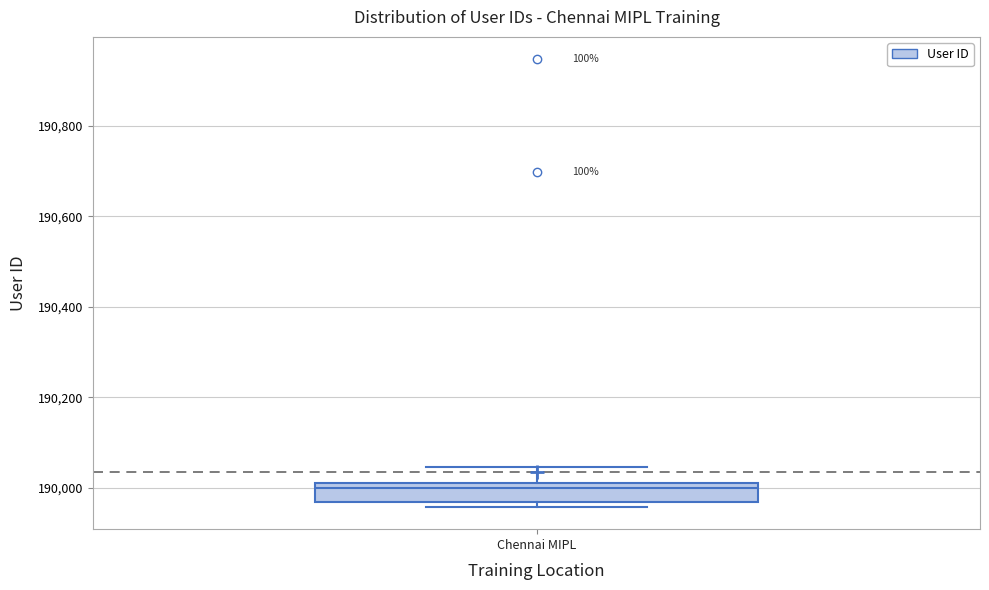

Read this box plot against the y-axis: the position of the median line, the range covered by the box, and the ends of both whiskers. The values are not printed on the chart, so give them approximately, as read against the axis.

median 190000, box 189960 to 190020, whiskers 189960 (just below the box's lower edge) to 190040